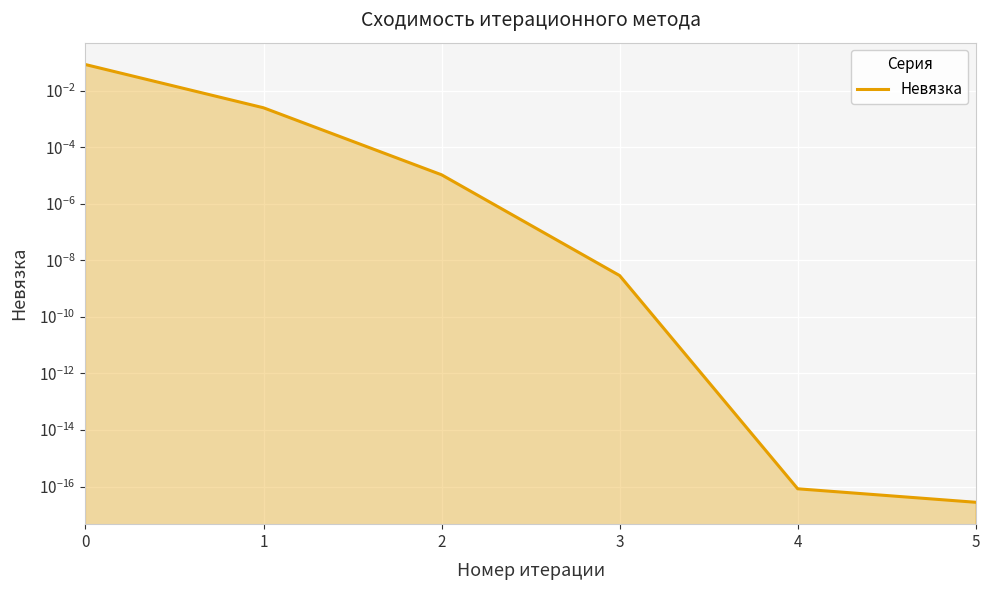

What is the maximum value shown in the chart?

0.1